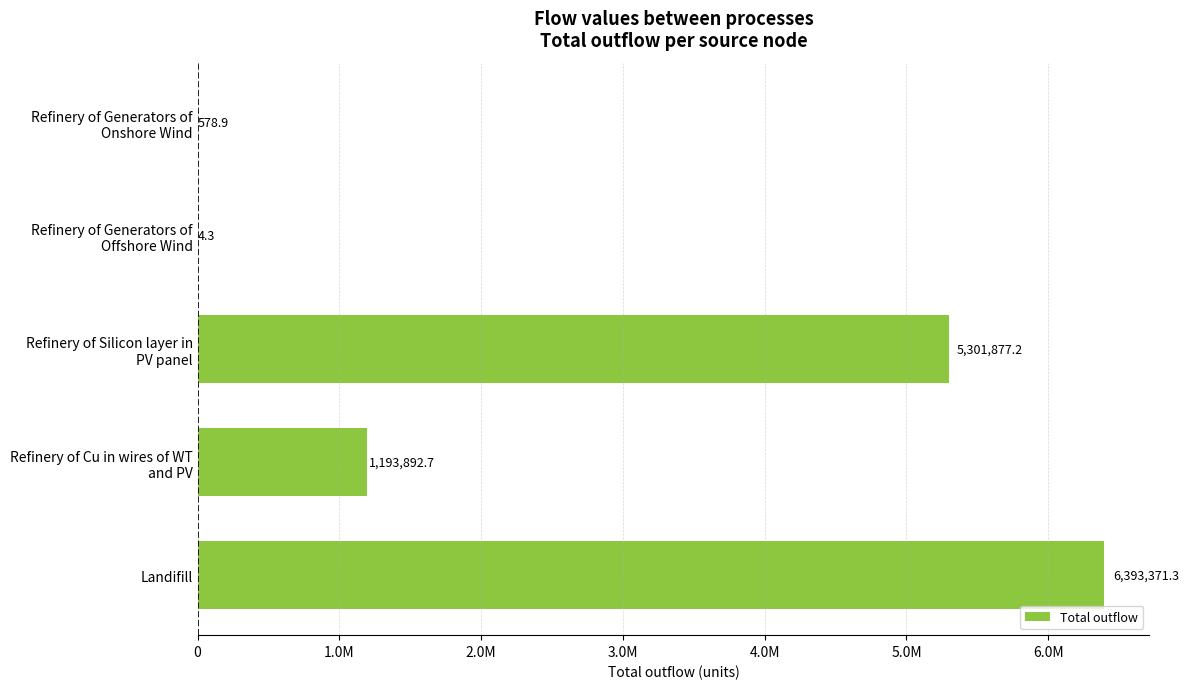

Are the bars horizontal?

Yes